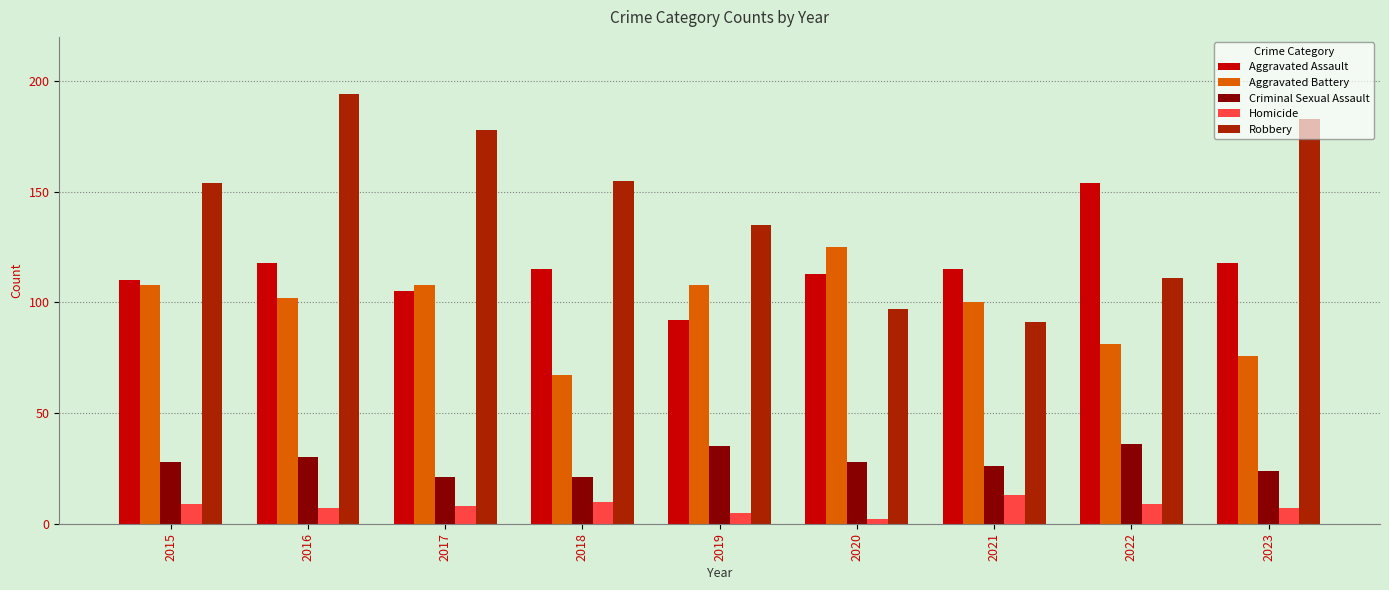

Does the chart contain stacked bars?

No